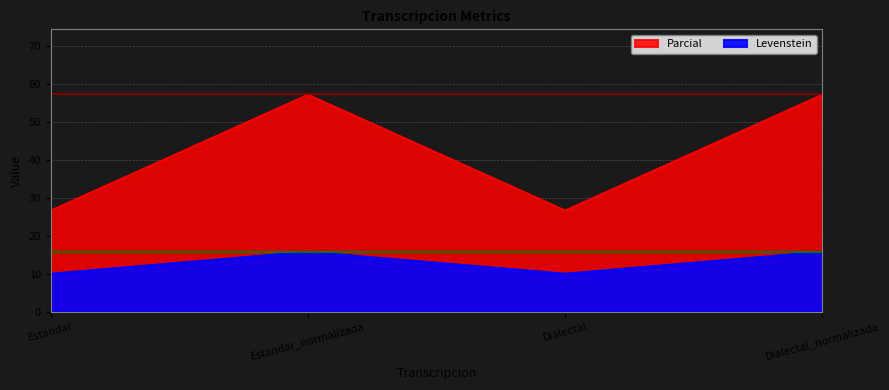

The Levenstein series shows 92.4 at Dialectal_normalizada. True or false?

False